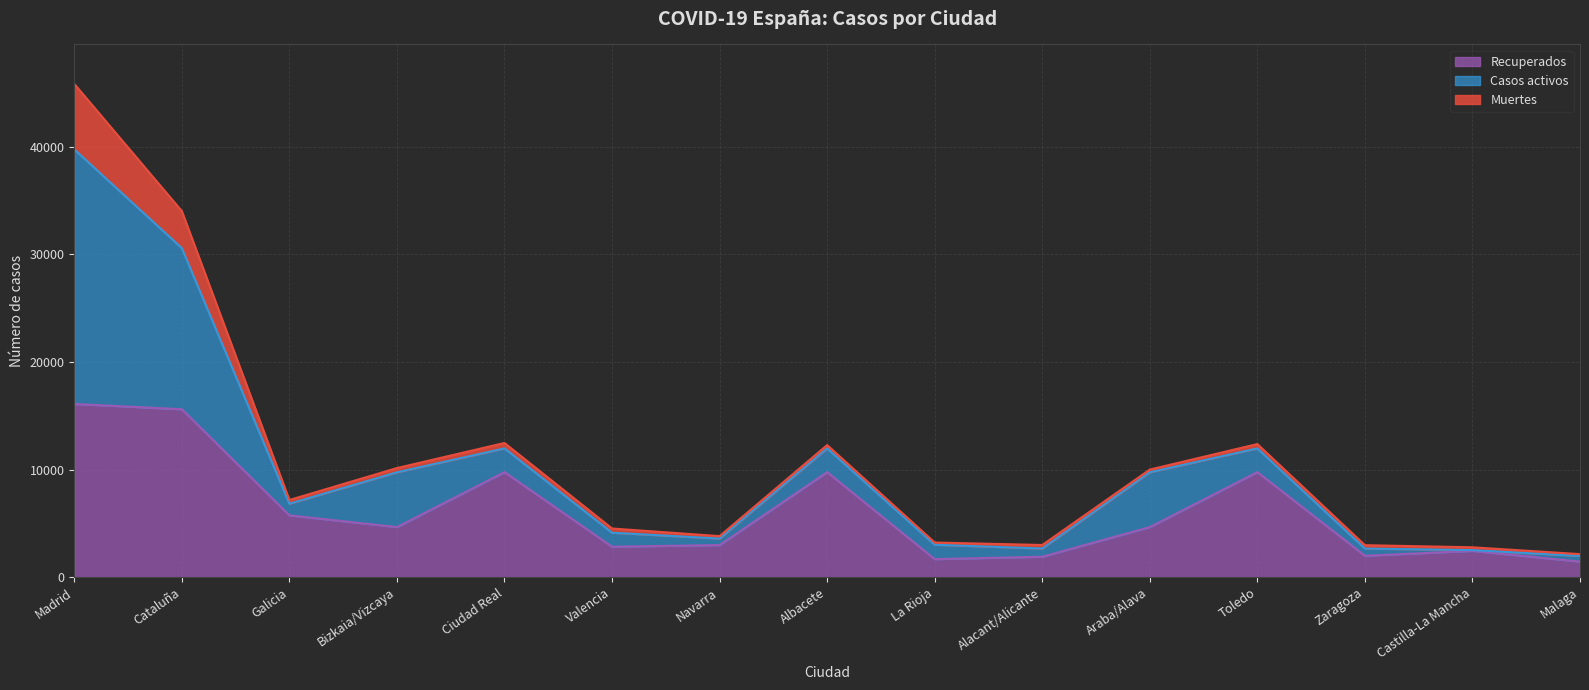

At which category is the sum across all series the highest?

Madrid